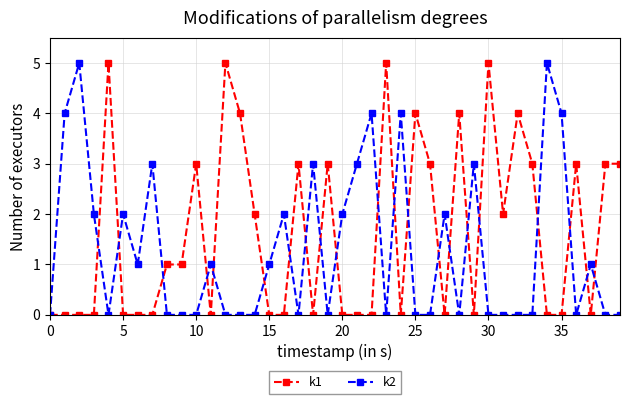

Which series has the largest total across all categories?

k1